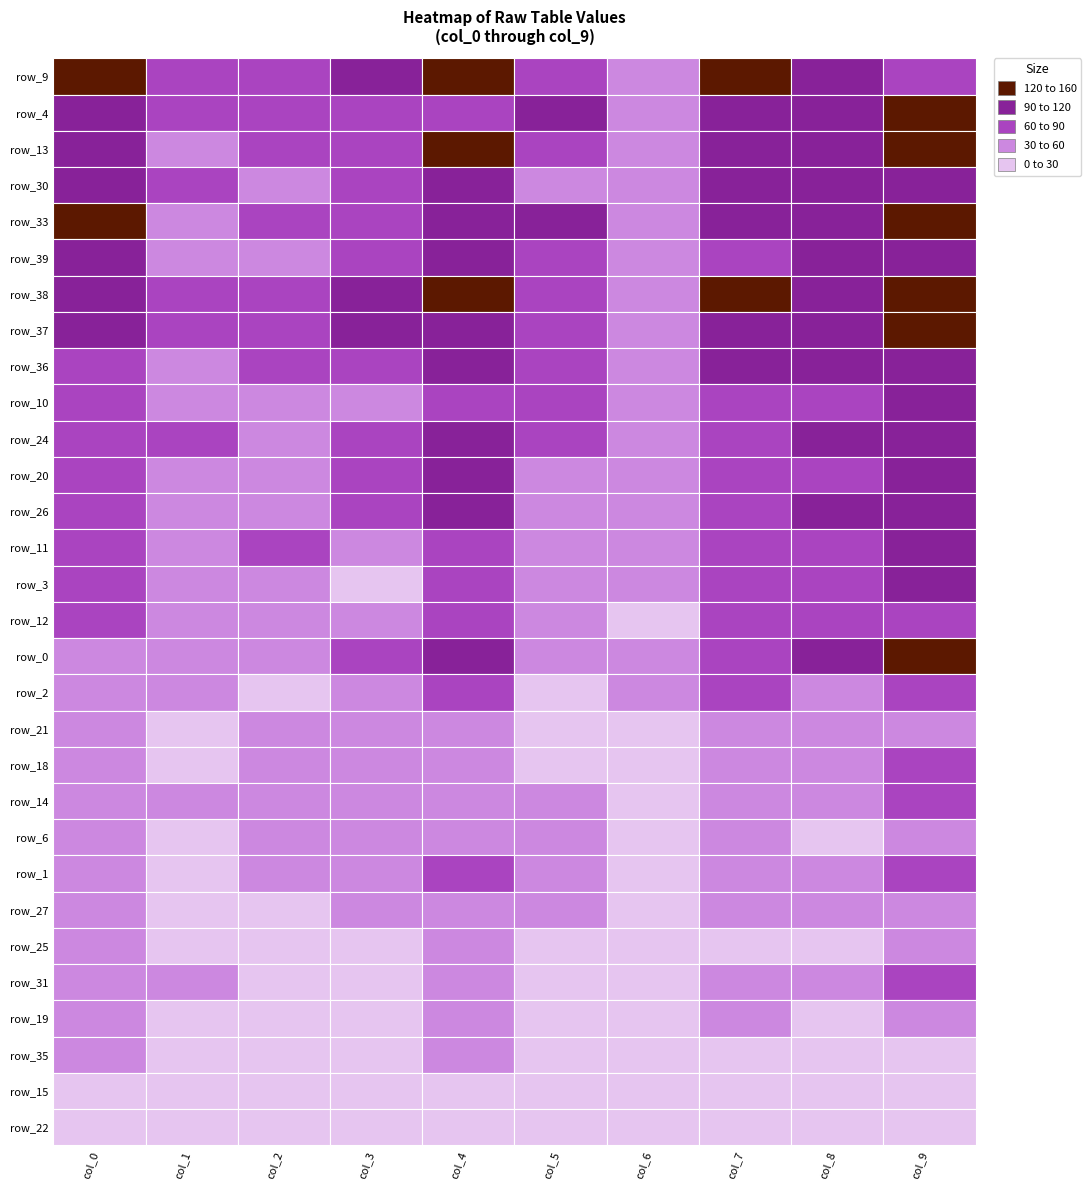

What is the difference between the maximum and minimum values in the row_10 series?

59